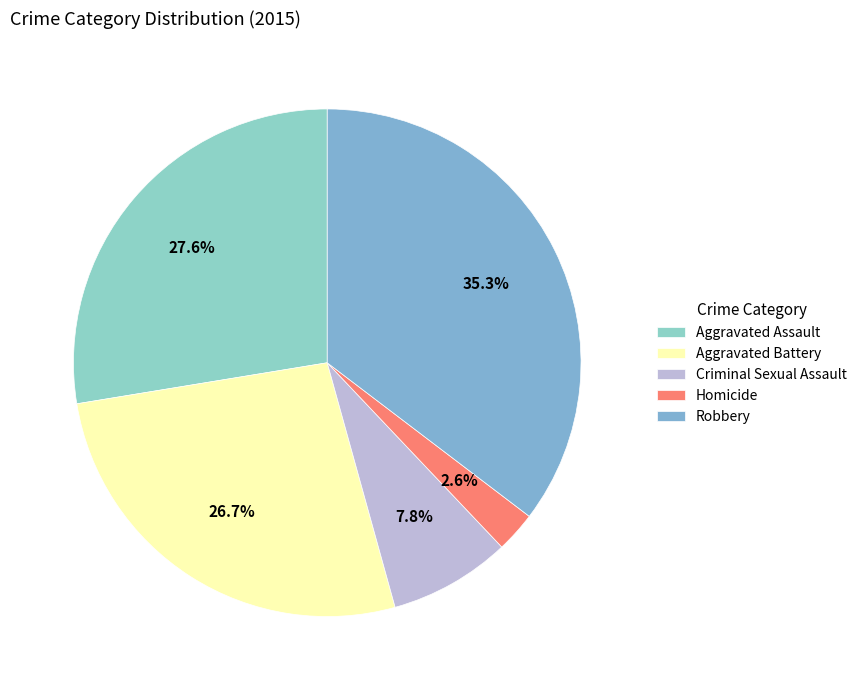

What percentage is NOT represented by Robbery?

64.7%